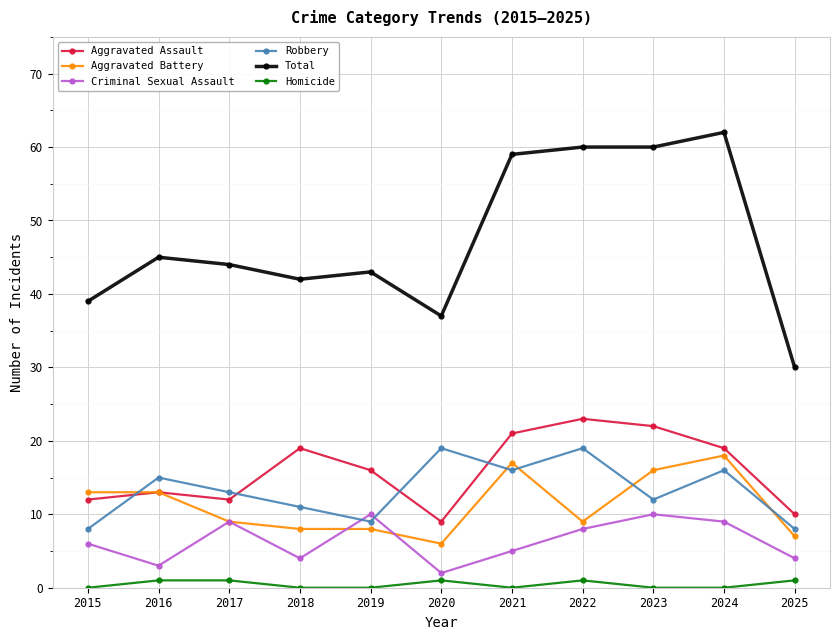

How many lines are shown in the chart?

6